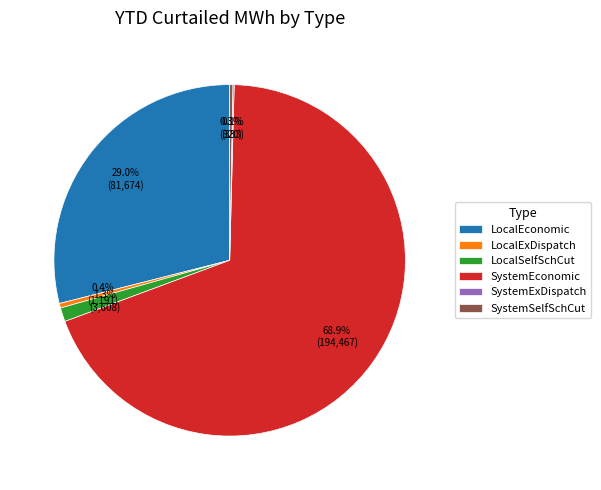

What percentage is the SystemEconomic slice, to the nearest percent?

69%